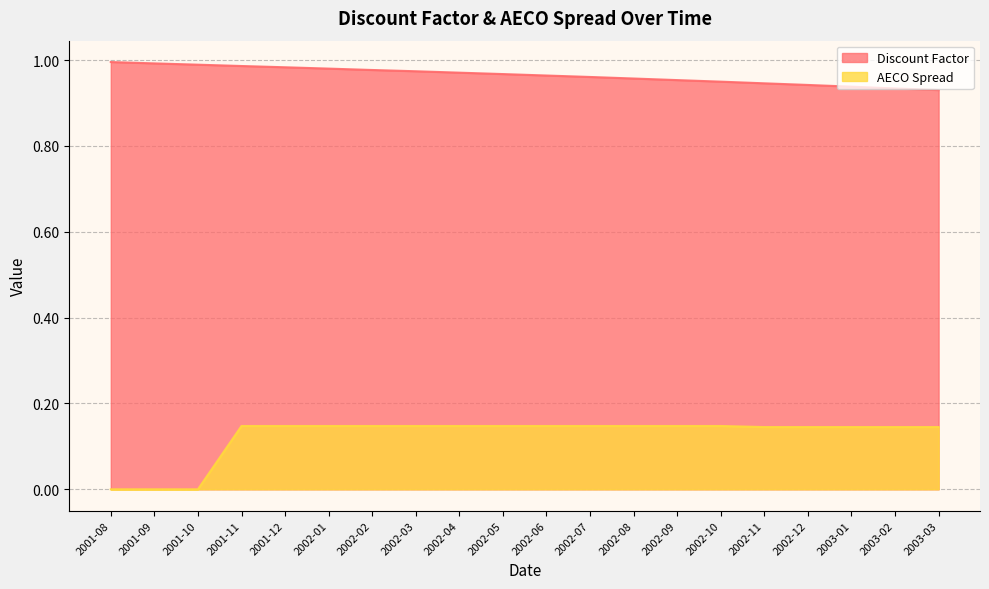

How many distinct data groups are displayed?

2